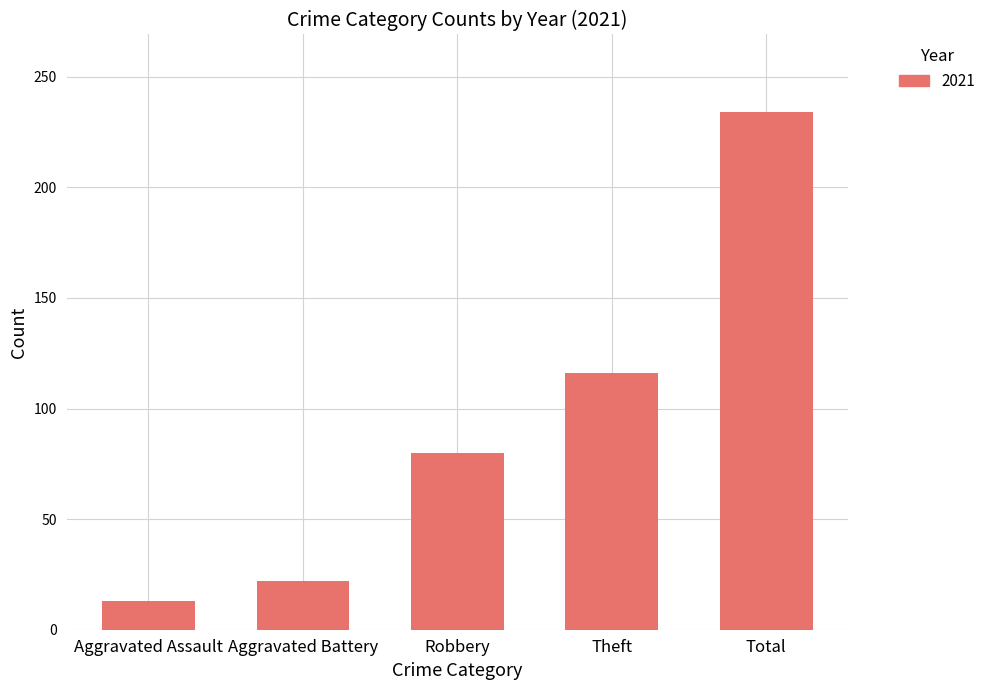

What is the label of the 2nd bar from the right?

Theft